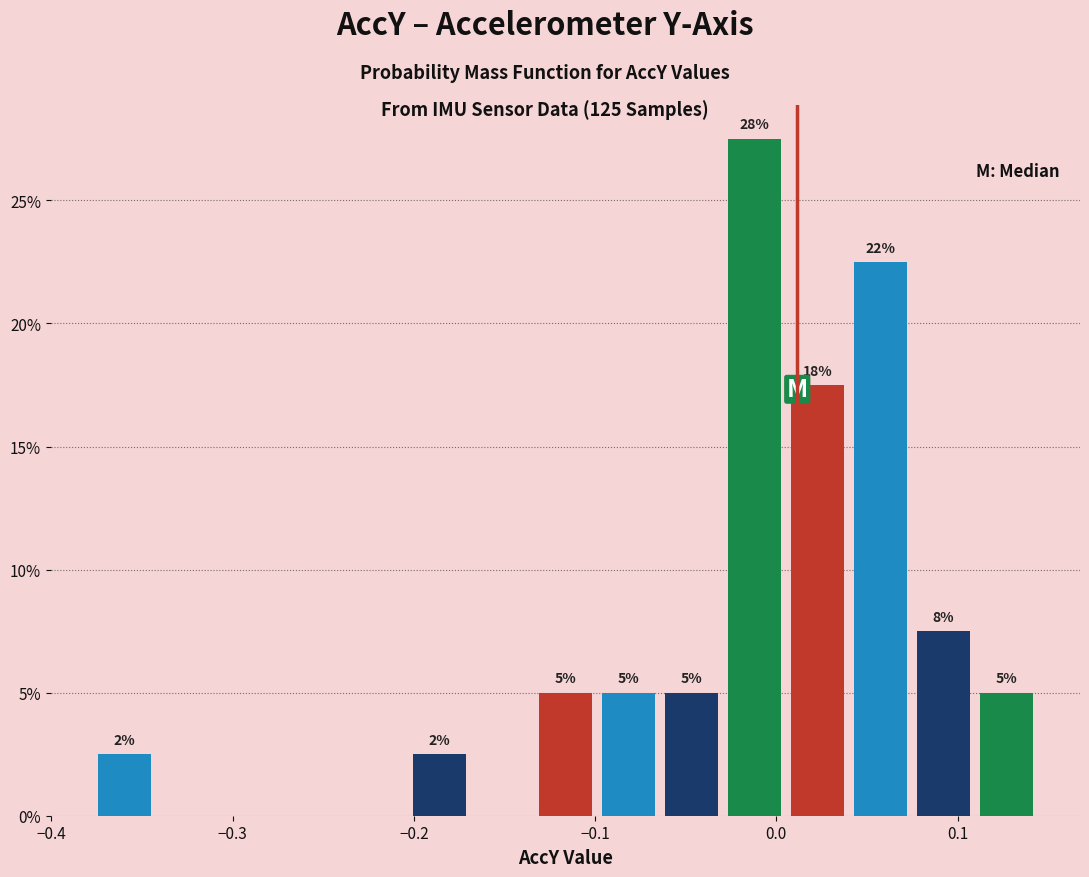

Around what value on the x-axis is the tallest bar? Give the approximate position of its centre, as read against the axis.

-0.01